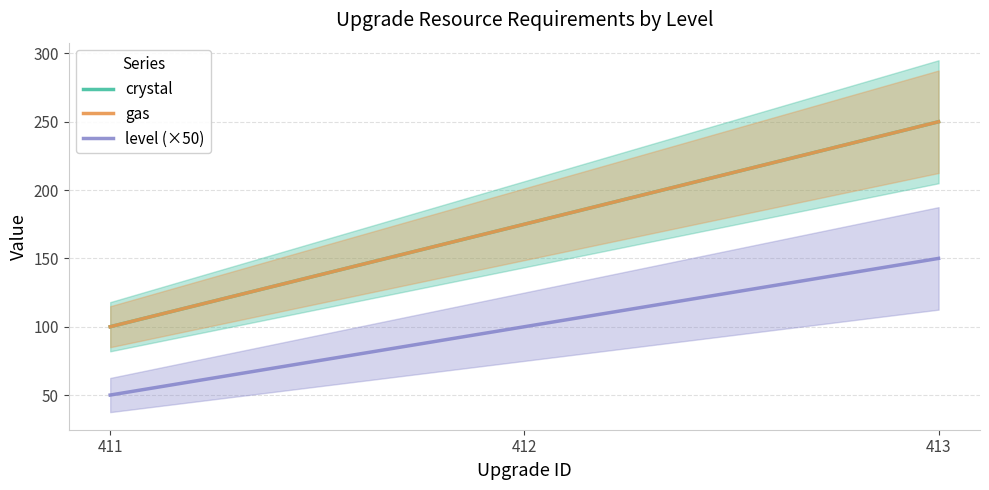

Reading right to left, list all the values displayed in this chart.

crystal: 413=250	412=175	411=100
gas: 413=250	412=175	411=100
level: 413=3	412=2	411=1